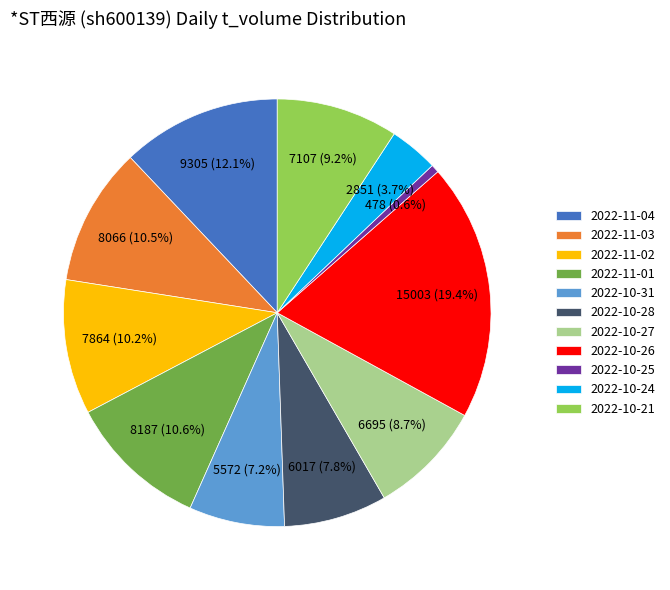

The 2022-11-01 slice represents 22% of the pie. True or false?

False